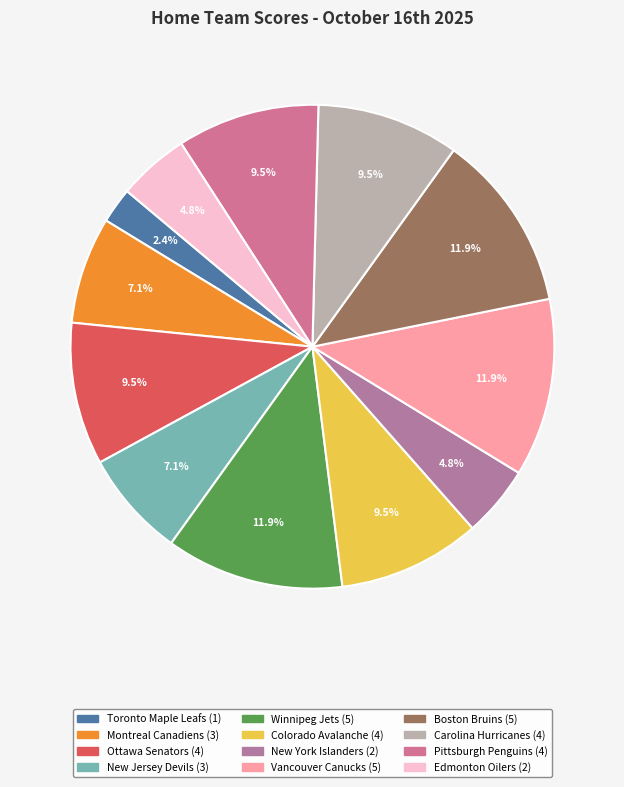

To the nearest percent, what percentage of the pie is Toronto Maple Leafs?

2%